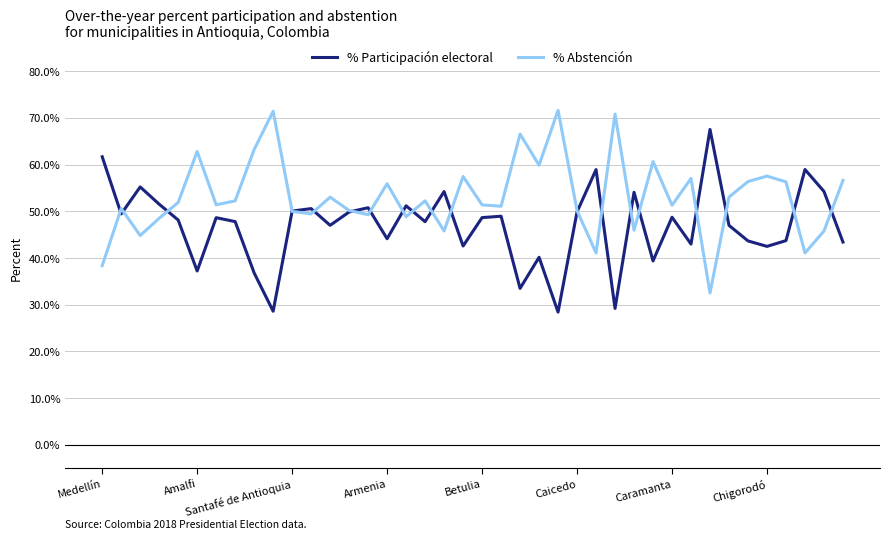

What are all the series names shown in the legend?

% Participación electoral, % Abstención